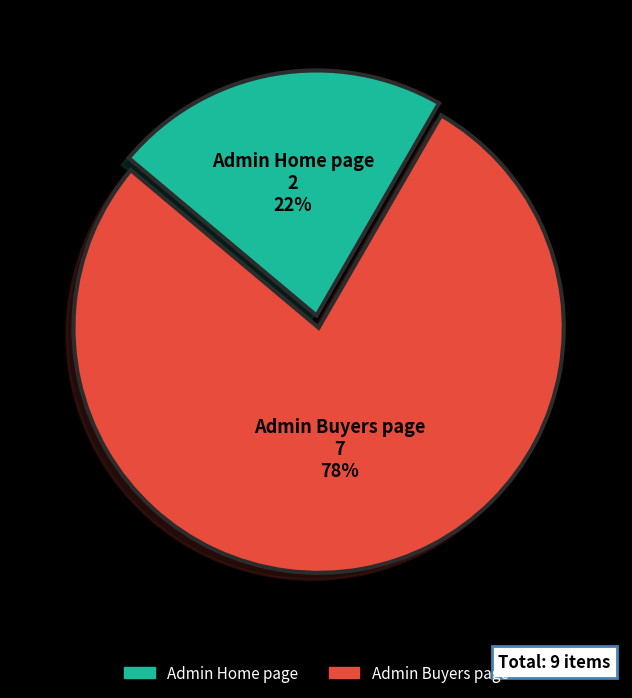

What percentage is the Admin Home page slice, to the nearest percent?

22%